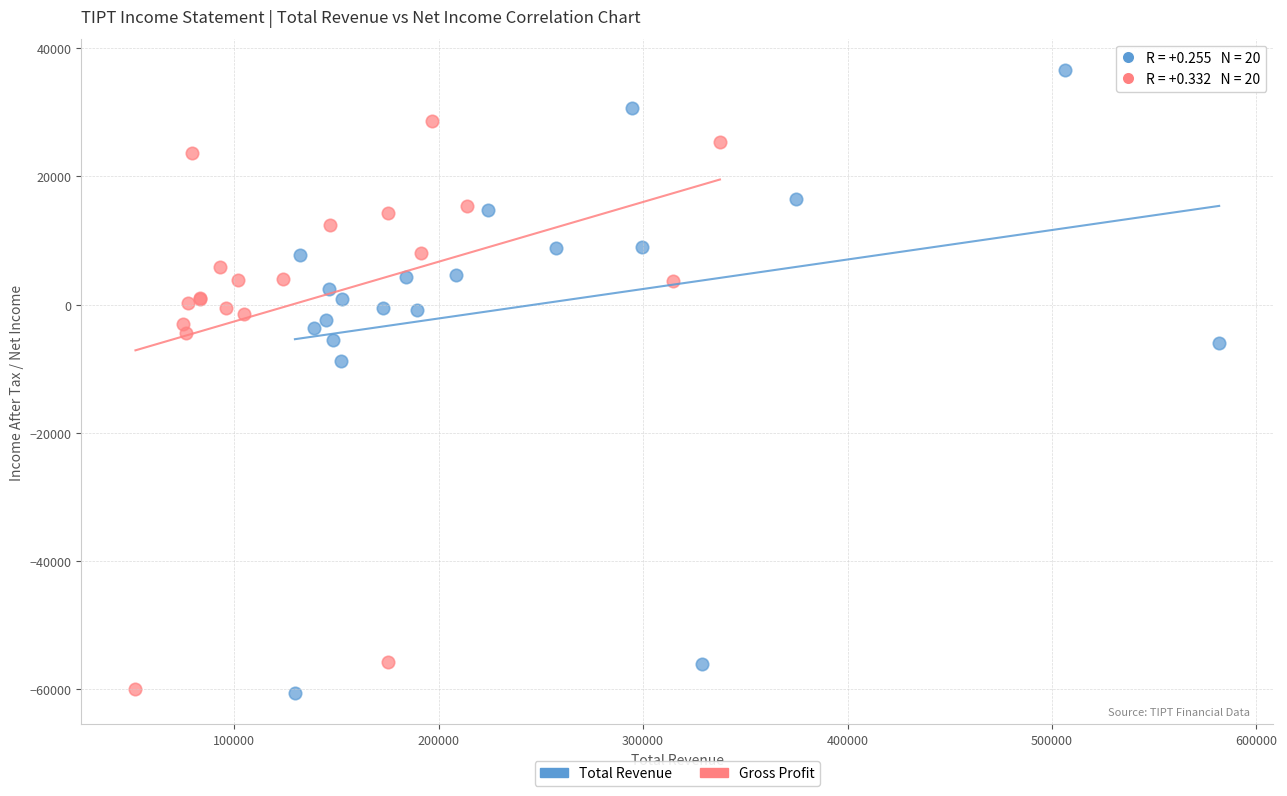

Which series has the widest spread of Y values?

Total Revenue